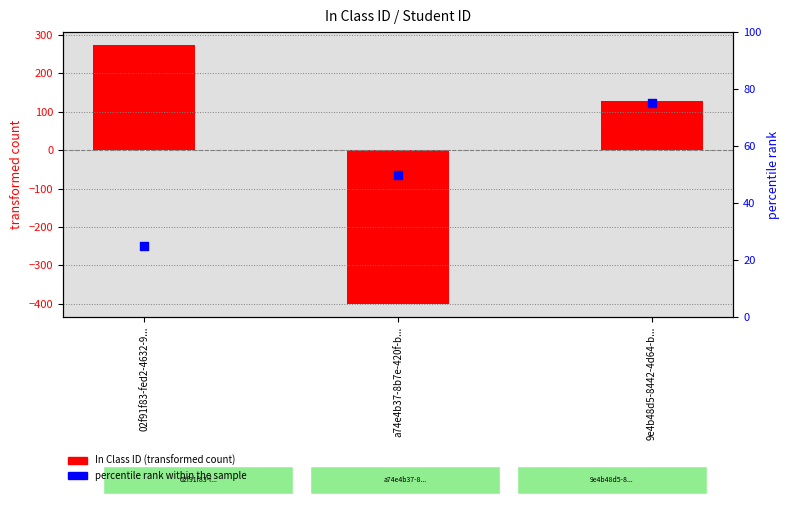

Is the value of In Class ID at a74e4b37-8b7e-420f-b... greater than the value of percentile rank within the sample at a74e4b37-8b7e-420f-b...?

No